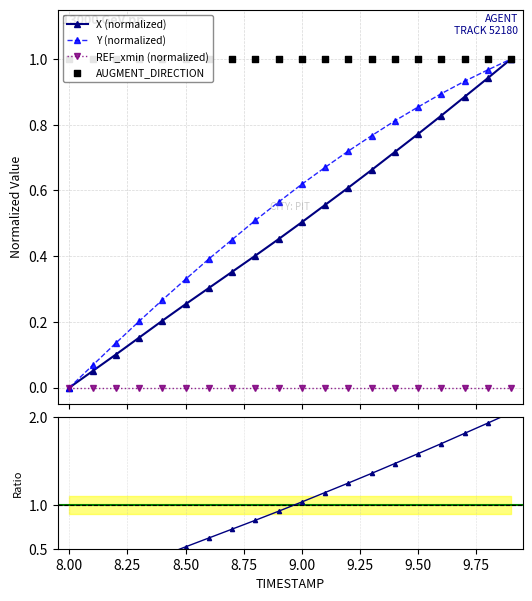

What is the total value across all series at 8.5?

0.6